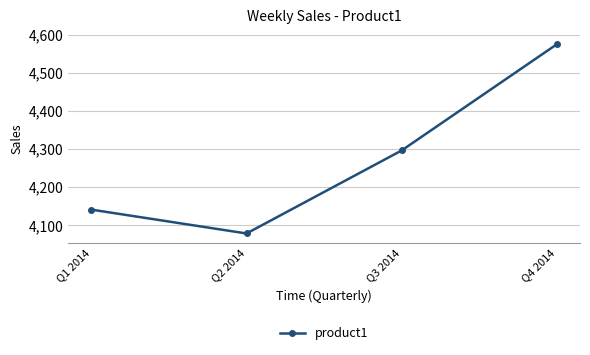

How many lines are shown in the chart?

1